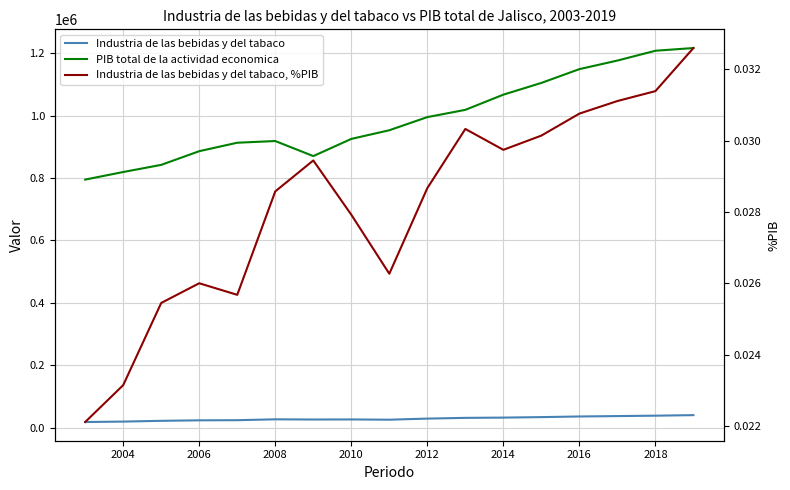

Reading left to right, extract all data points from this chart.

Industria de las bebidas y del tabaco: 17574.4	18959.0	21430.9	23037.2	23445.9	26251.3	25628.1	25840.7	25037.3	28535.2	30894.3	31745.5	33306.1	35348.6	36609.6	37924.6	39668.3
PIB total de la actividad economica: 794957.3	819238.3	842128.8	886009.7	913139.8	918573.5	870319.1	925371.8	953148.1	995286.0	1018578.6	1067256.8	1104884.9	1149129.5	1176616.0	1208080.8	1216771.3
Industria de las bebidas y del tabaco, %PIB: 0.0	0.0	0.0	0.0	0.0	0.0	0.0	0.0	0.0	0.0	0.0	0.0	0.0	0.0	0.0	0.0	0.0